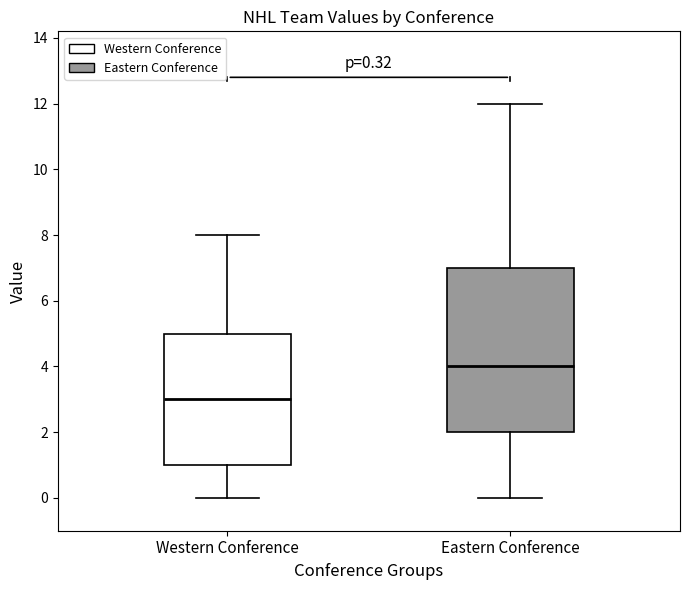

Which box is the tallest, from its lower edge to its upper edge?

Eastern Conference